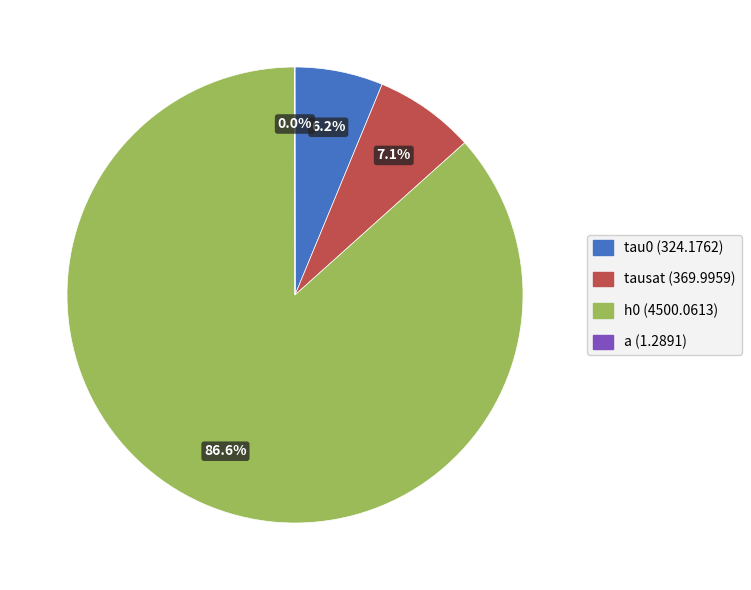

What percentage do h0 and tausat together represent?

93.7%